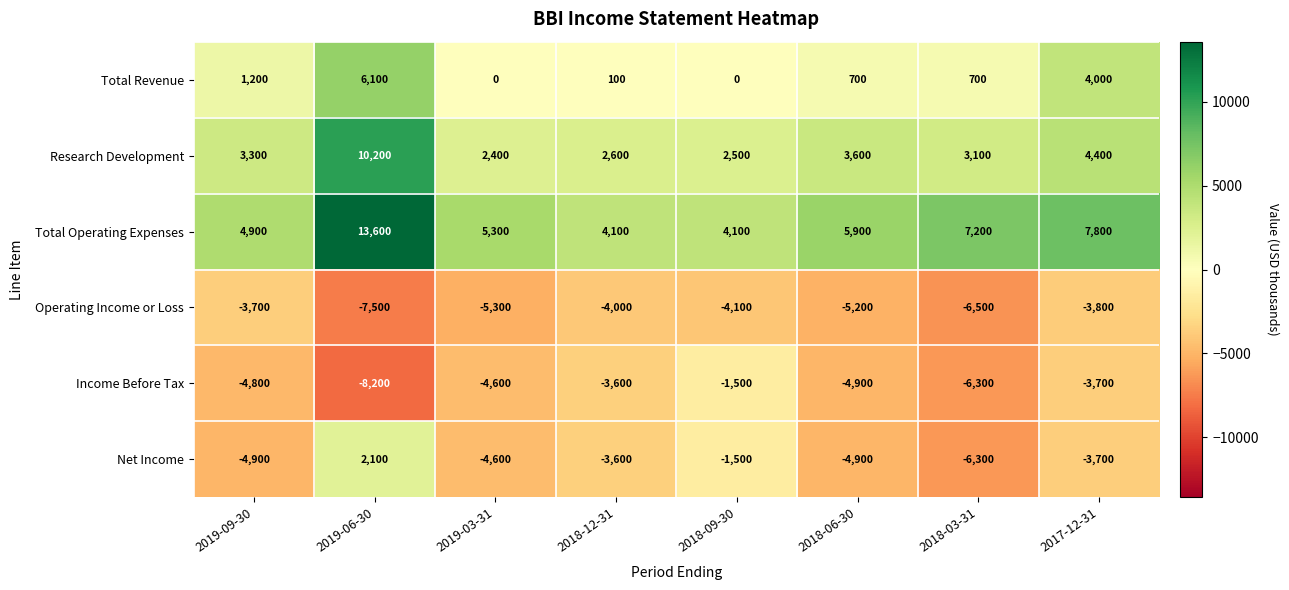

At which category is the sum across all series the highest?

2019-06-30